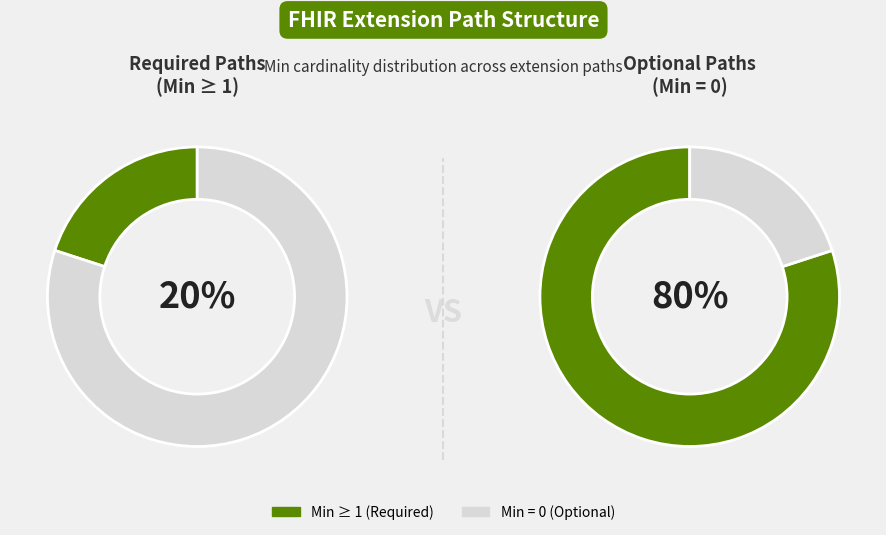

Is there a majority slice in this chart?

Yes